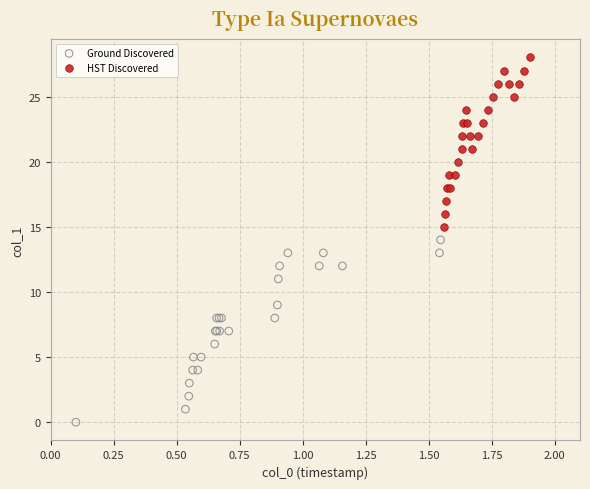

What are all the series names shown in the legend?

Ground Discovered, HST Discovered